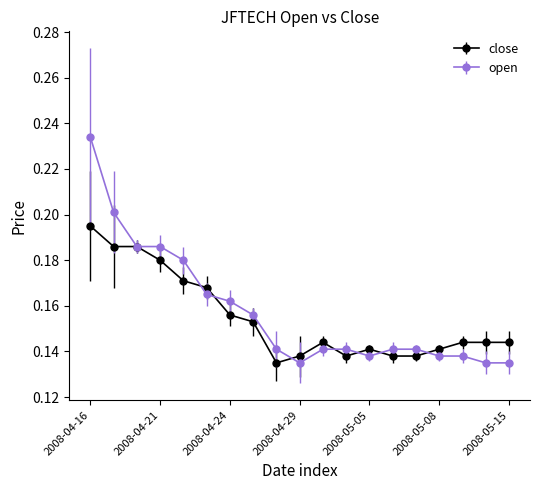

Which series has the largest range (max minus min)?

open